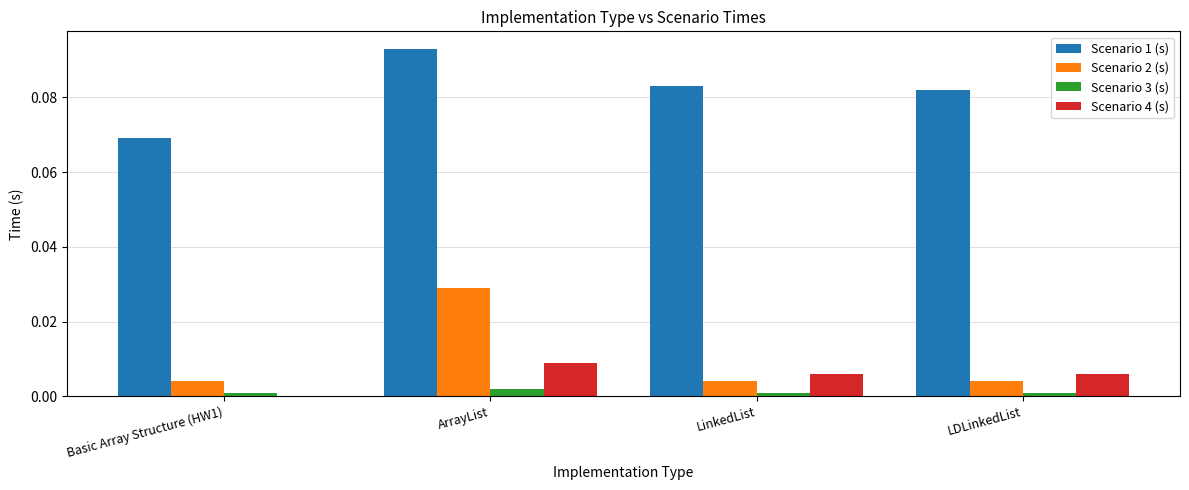

Count the Scenario 2 (s) values in the range 0 to 1.

4